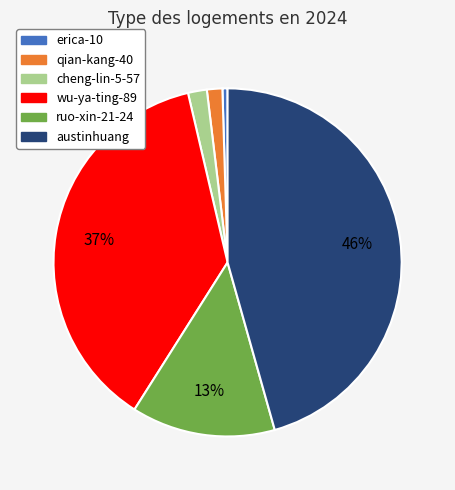

Is it true that qian-kang-40 is 7% of the pie?

False